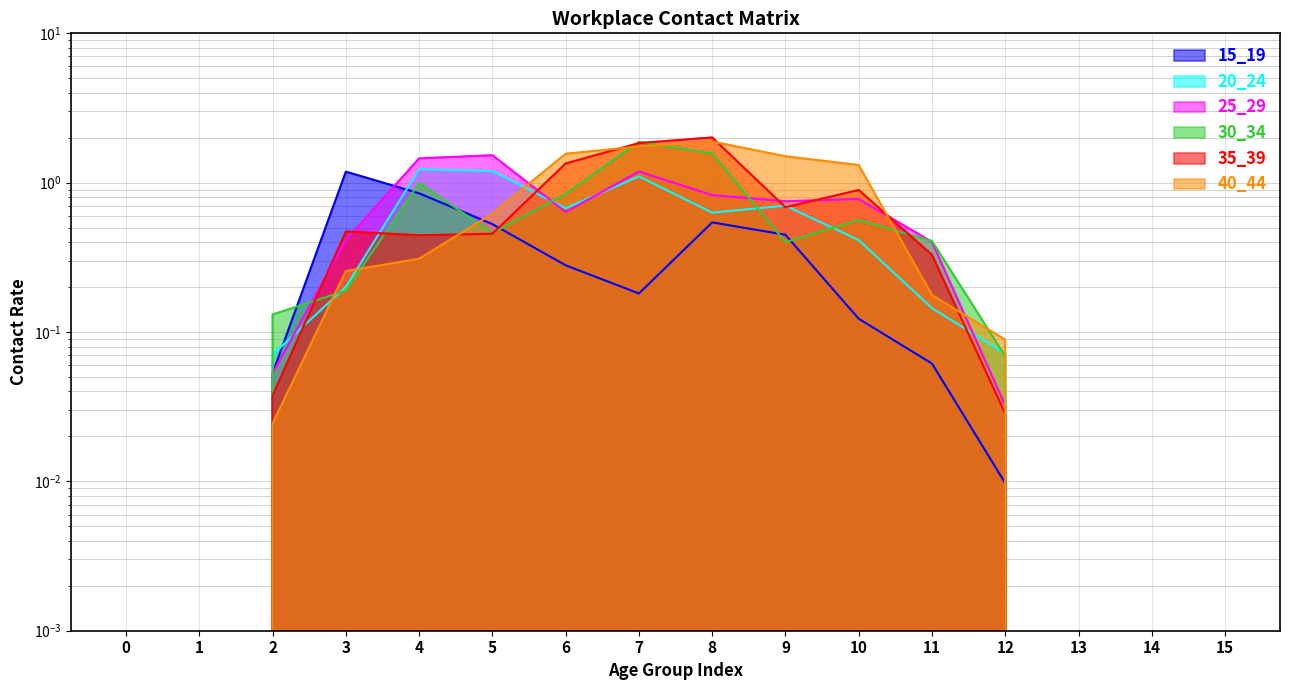

Between which two adjacent categories do 40_44 and 30_34 first intersect?

2 and 3